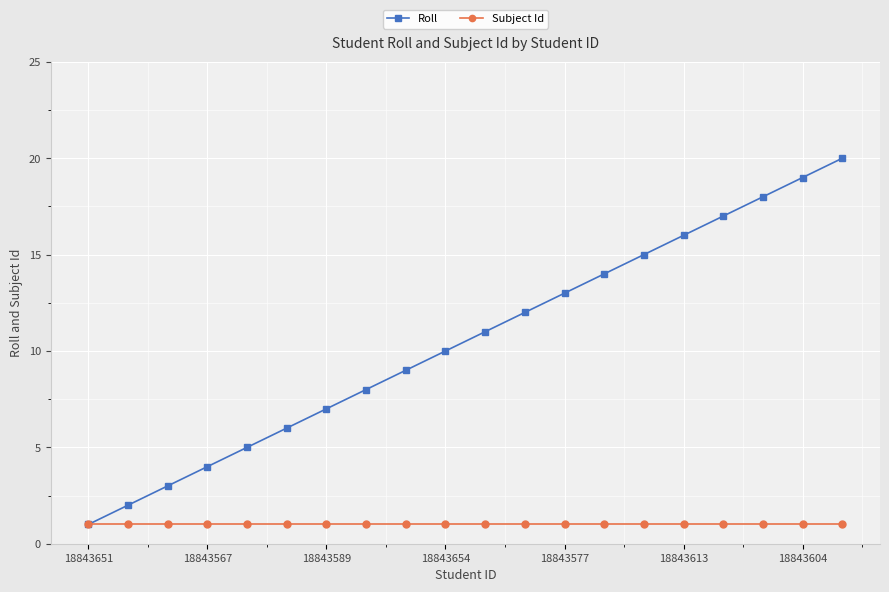

What is the greatest value displayed?

20